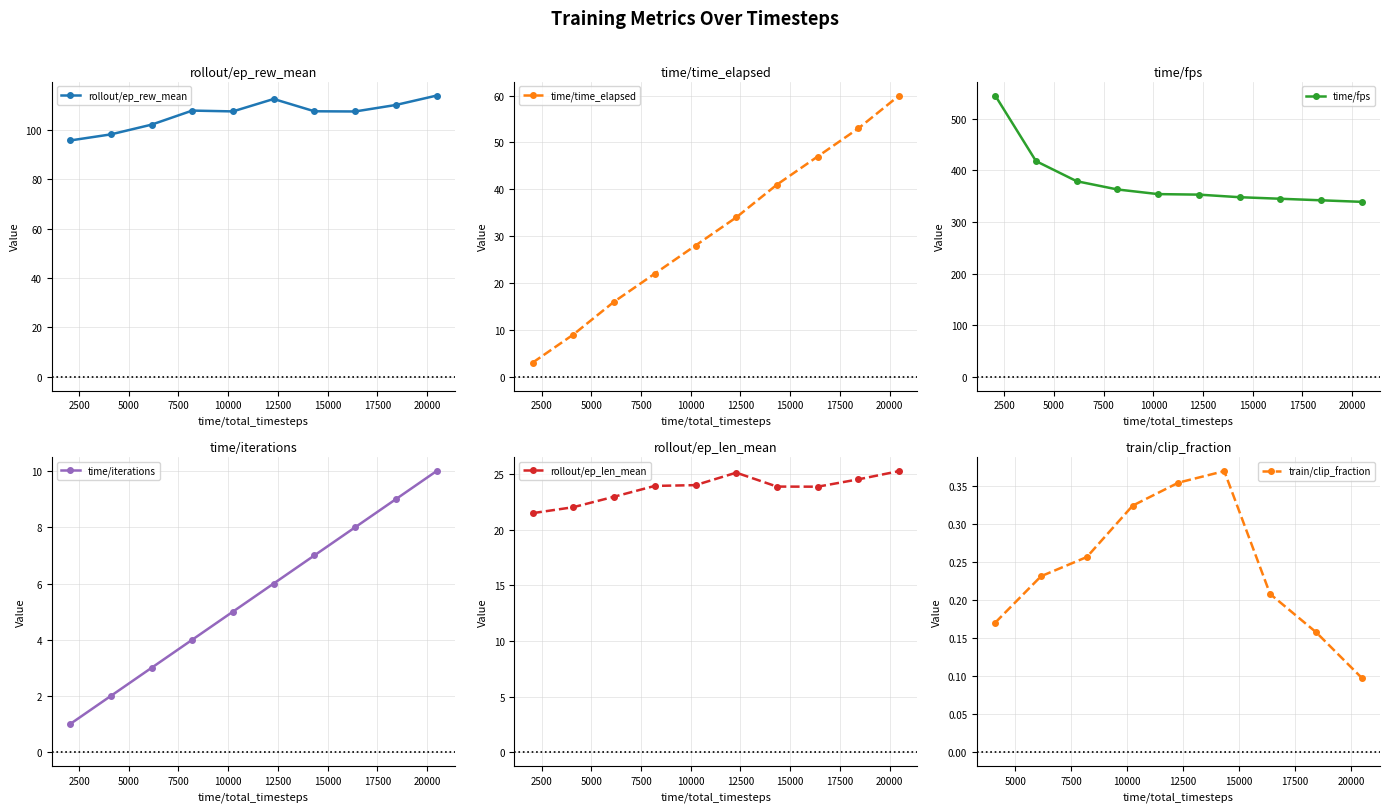

What is the highest value of the time/fps series?

545